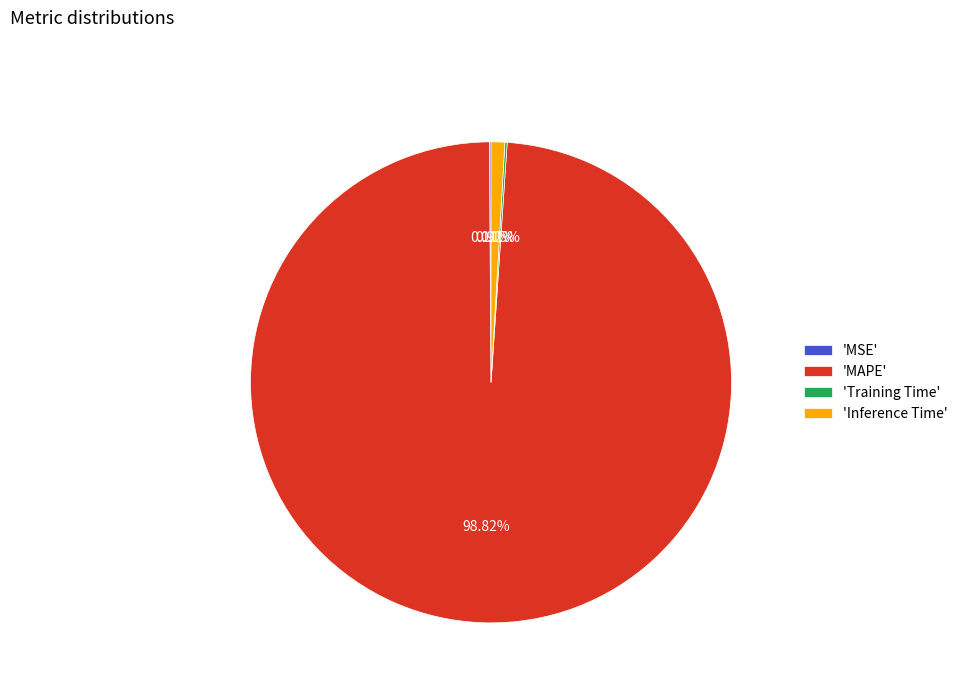

Does 'MAPE' represent more than half of the total?

Yes